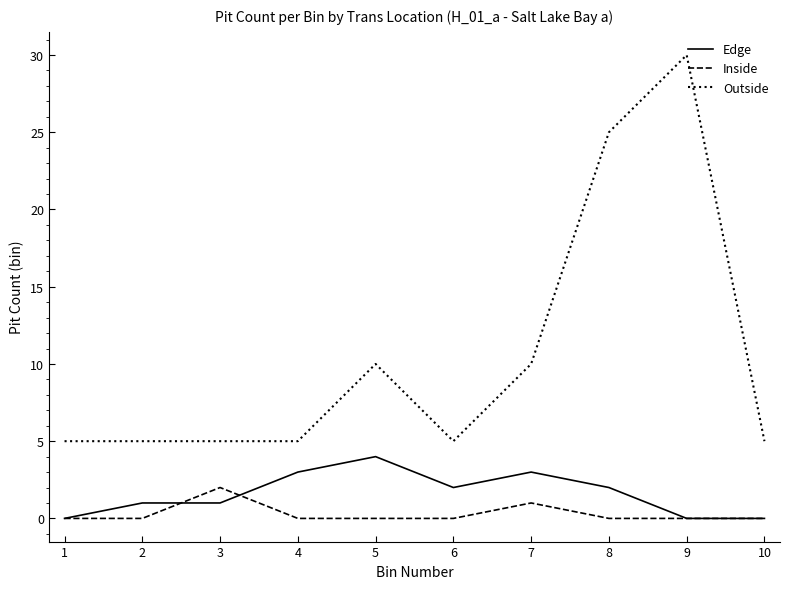

What is the sum of all Edge values?

16